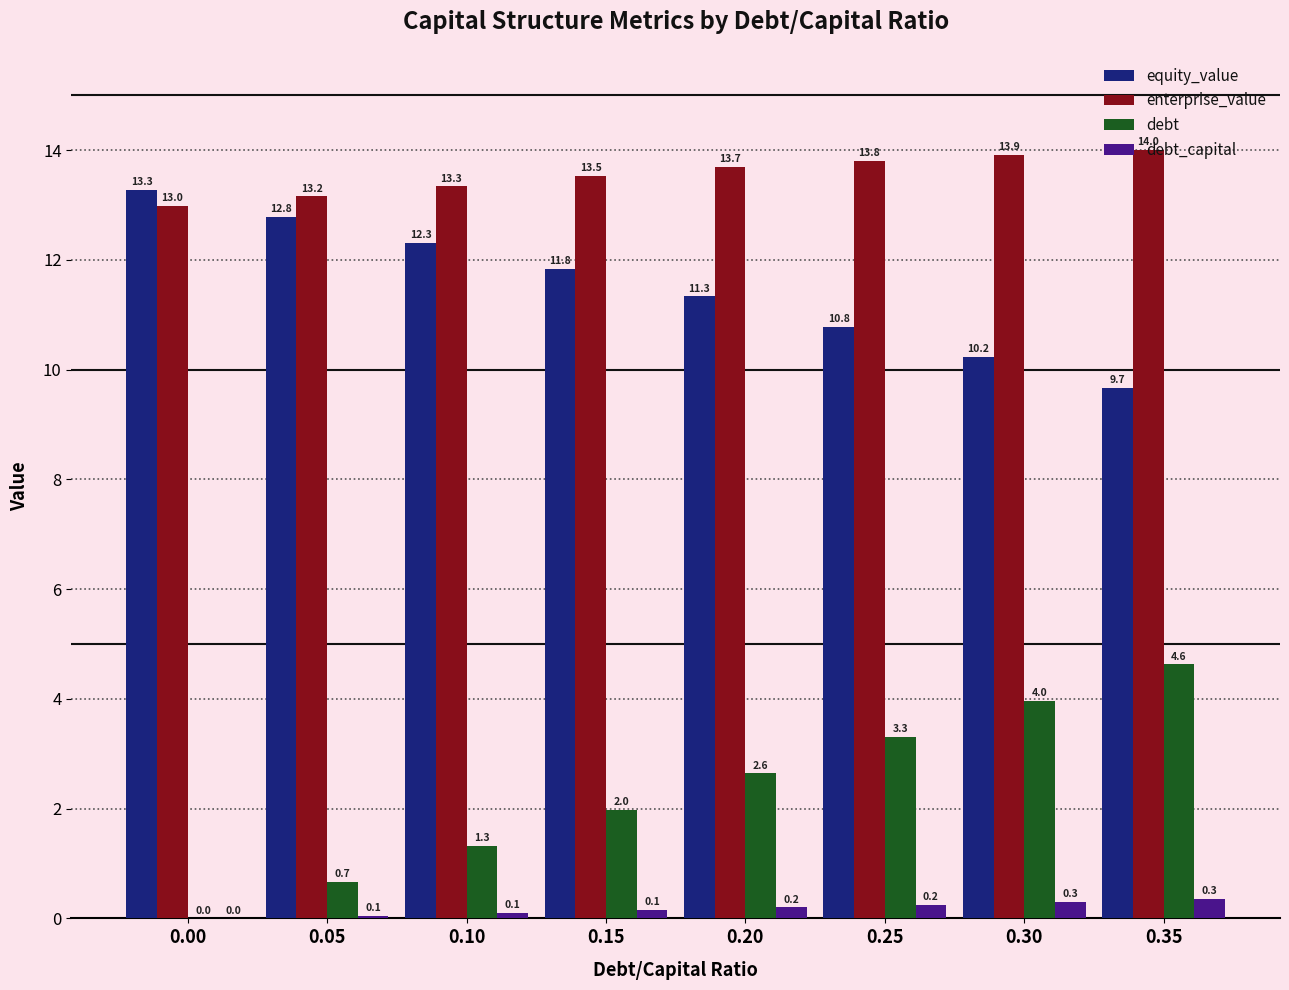

Which category has the highest value in the enterprise_value series?

0.35